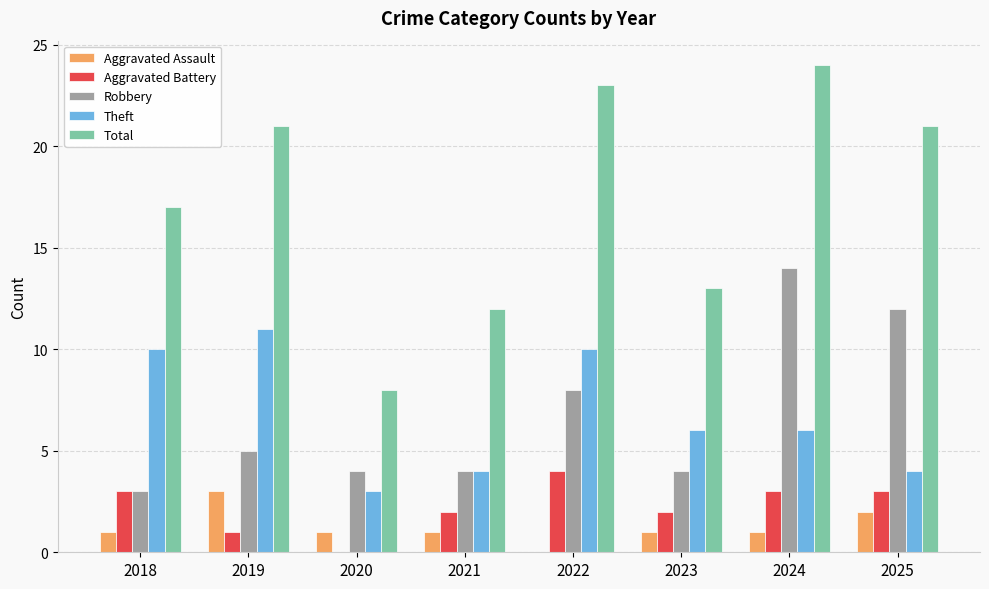

What is the highest value of the Theft series?

11